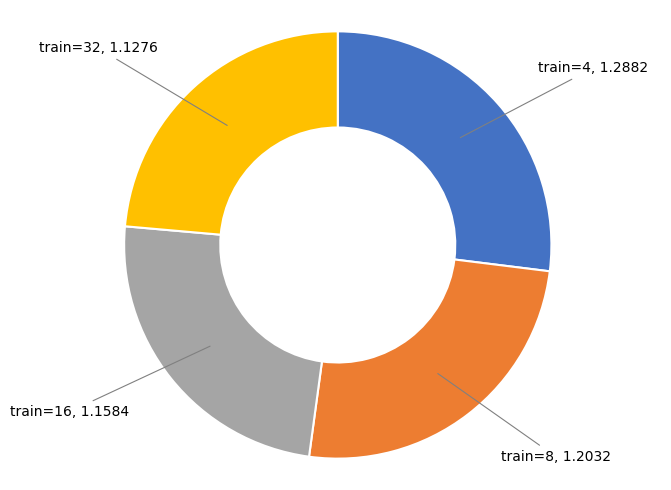

Is there any slice that represents more than half of the pie?

No